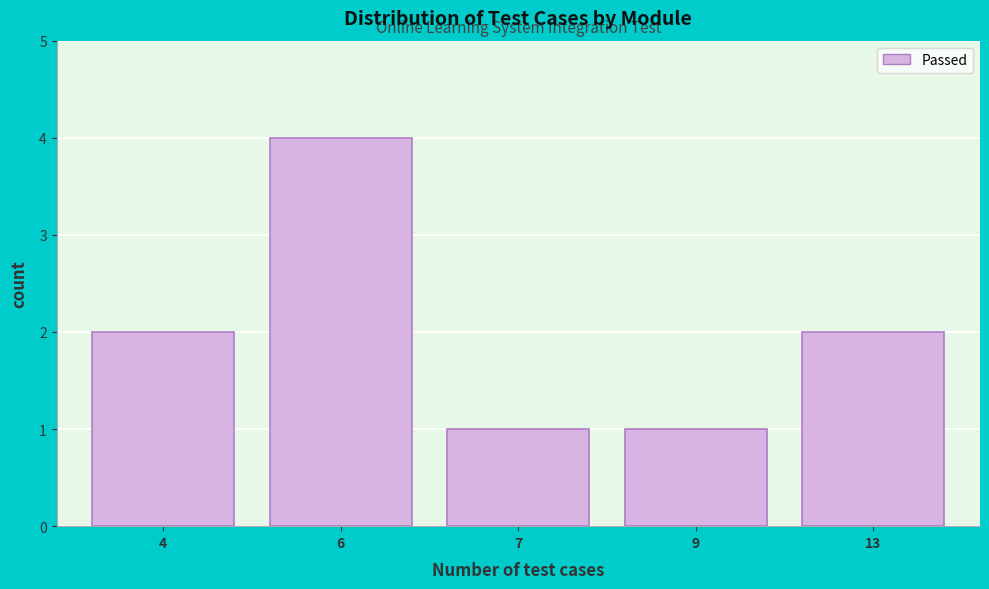

Reading right to left, transcribe all the data shown in this chart.

2	1	1	4	2